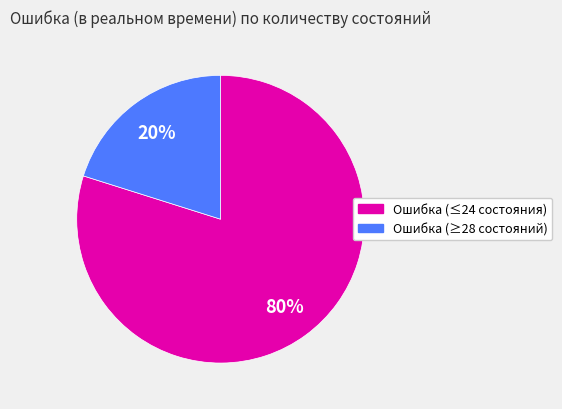

To the nearest percent, what is the average slice percentage?

50%